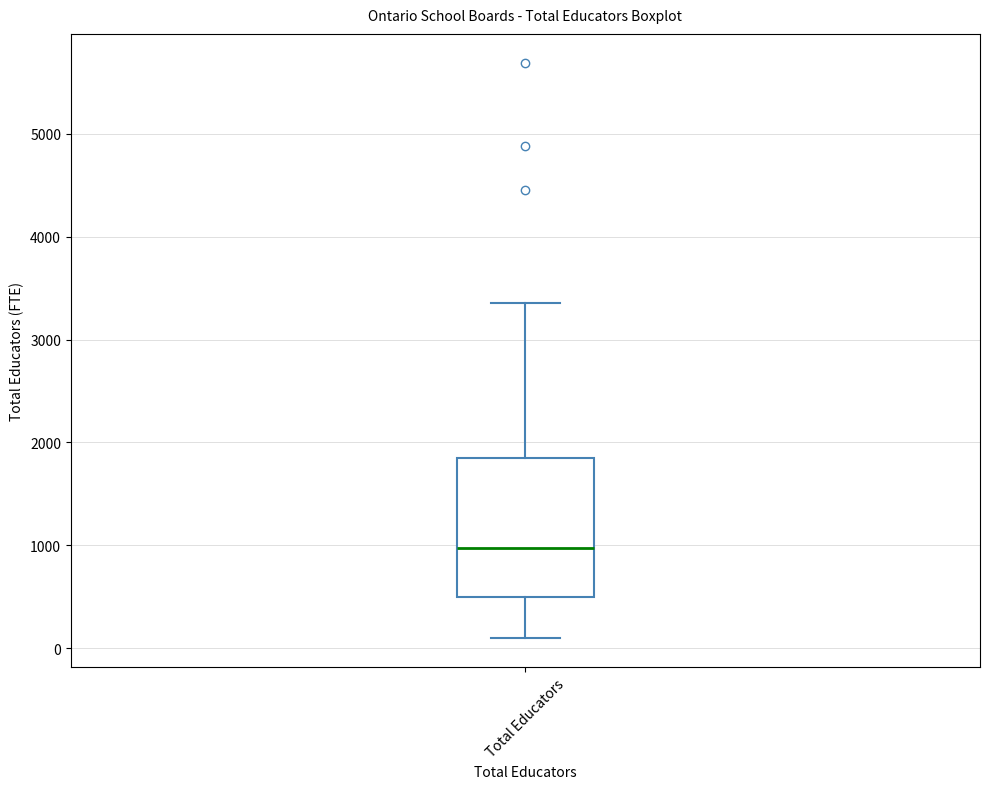

Read this box plot against the y-axis: the position of the median line, the range covered by the box, and the ends of both whiskers. The values are not printed on the chart, so give them approximately, as read against the axis.

median 1000, box 500 to 1800, whiskers 100 to 3400